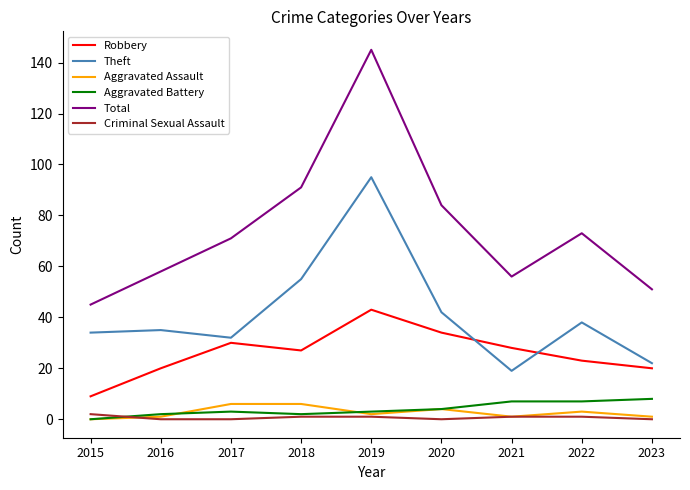

Which label corresponds to the largest value in the chart?

2019